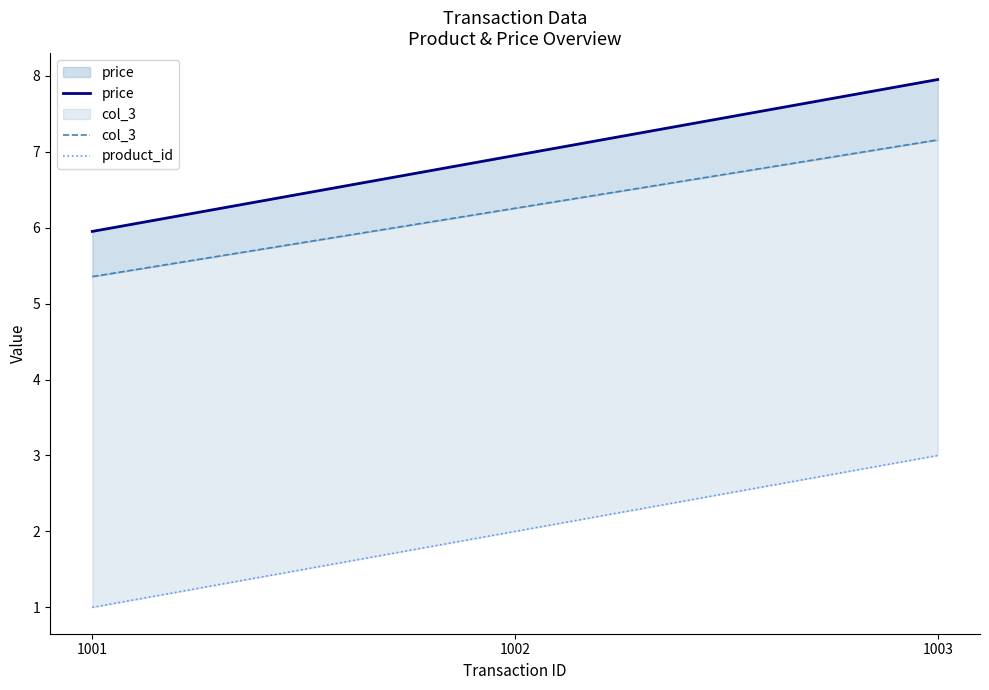

Is it true that col_3 equals 6.3 at 1002?

True